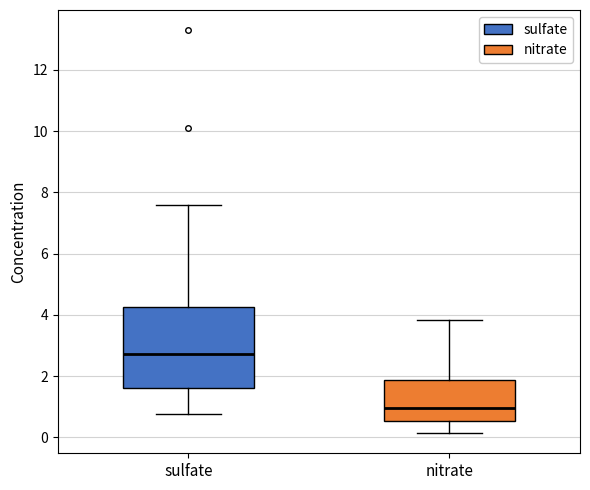

Reading left to right, transcribe this box plot: for each box, give where its median line is, the range the box spans, and where its two whiskers end, as read against the y-axis. The values are not printed on the chart, so give them approximately, as read against the axis.

sulfate: median 2.8, box 1.6 to 4.2, whiskers 0.8 to 7.6
nitrate: median 1.0, box 0.6 to 1.8, whiskers 0.2 to 3.8